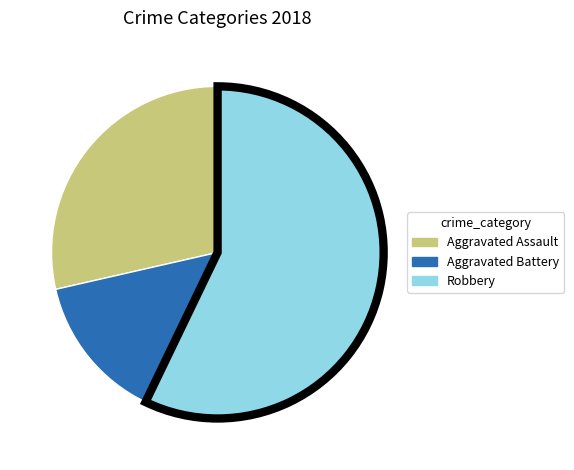

Combined, do Aggravated Assault and Robbery account for over 50%?

Yes